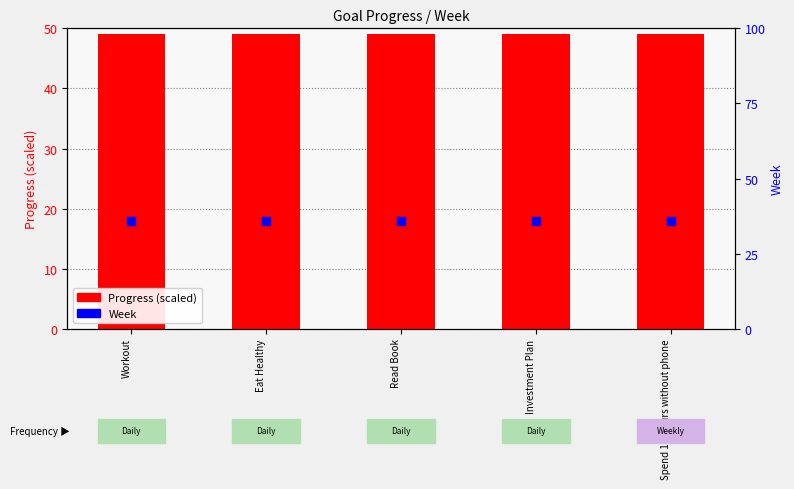

Which series reaches the maximum Y coordinate?

Progress (scaled)